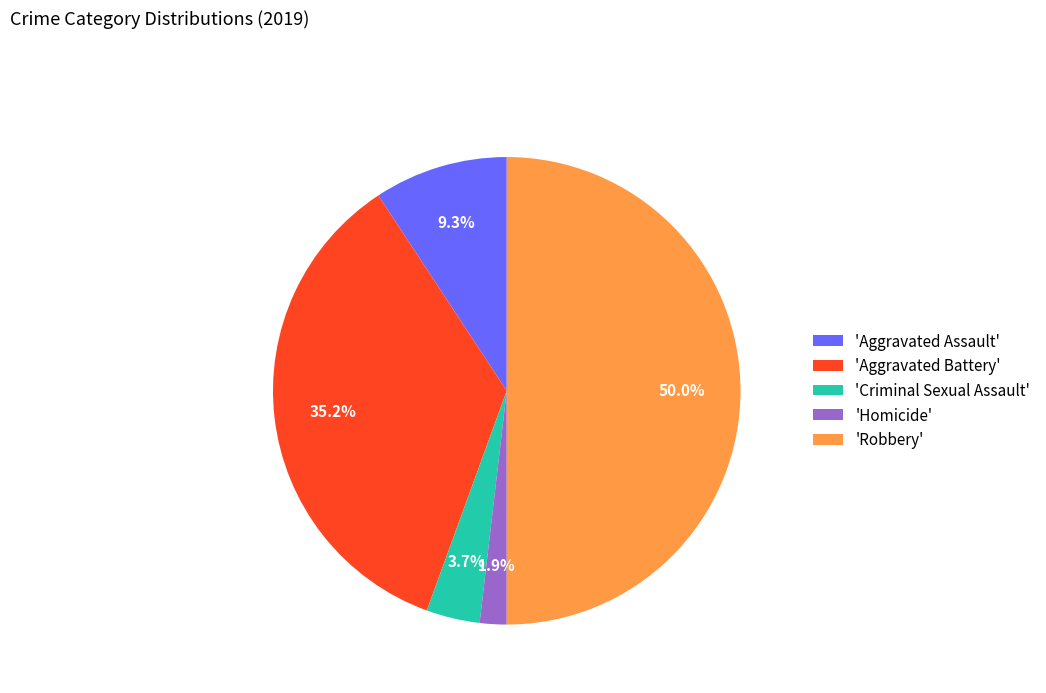

Is 'Homicide' the majority of the pie?

No